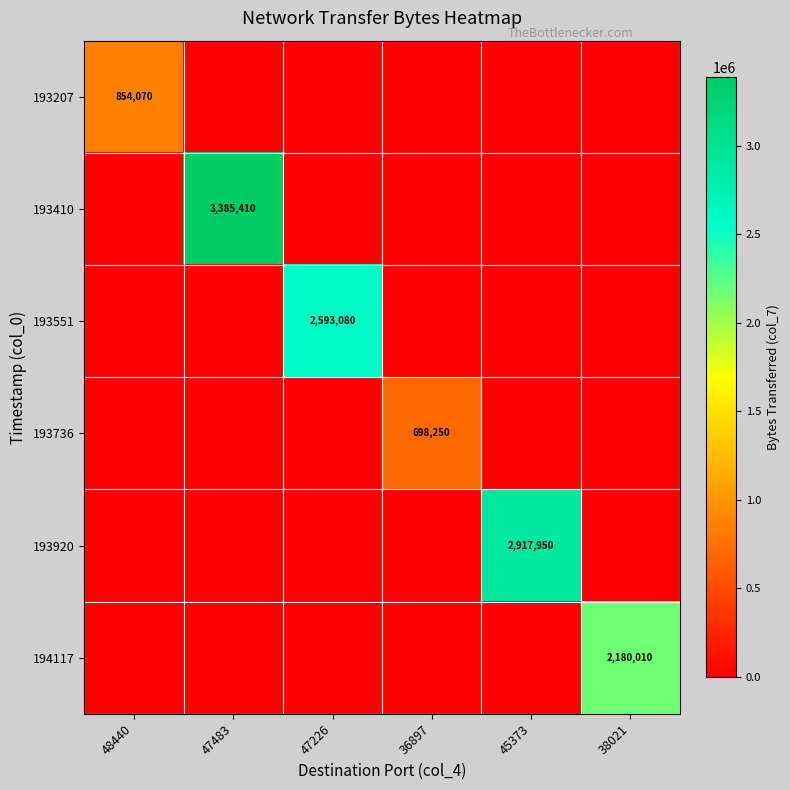

Between 45373 and 38021, which is larger?

45373